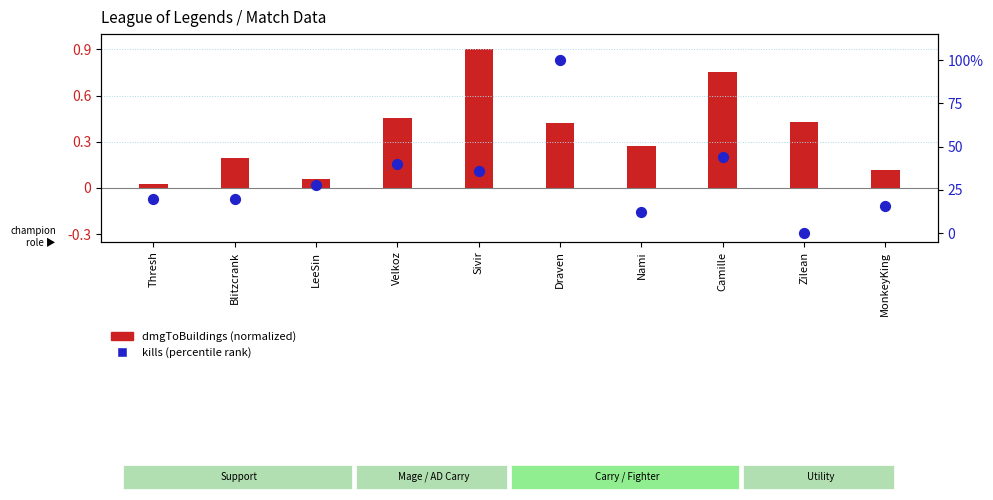

Which has a higher value, MonkeyKing or Sivir?

Sivir